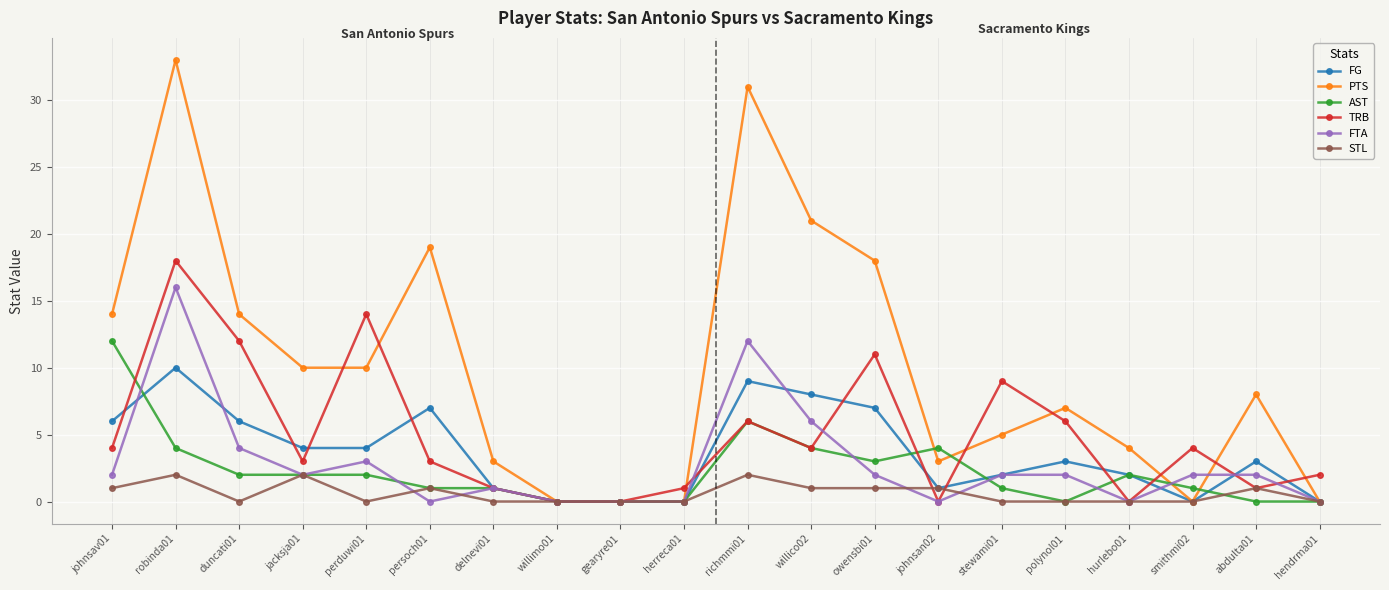

What is the value of the STL point at the 2nd from the left?

2